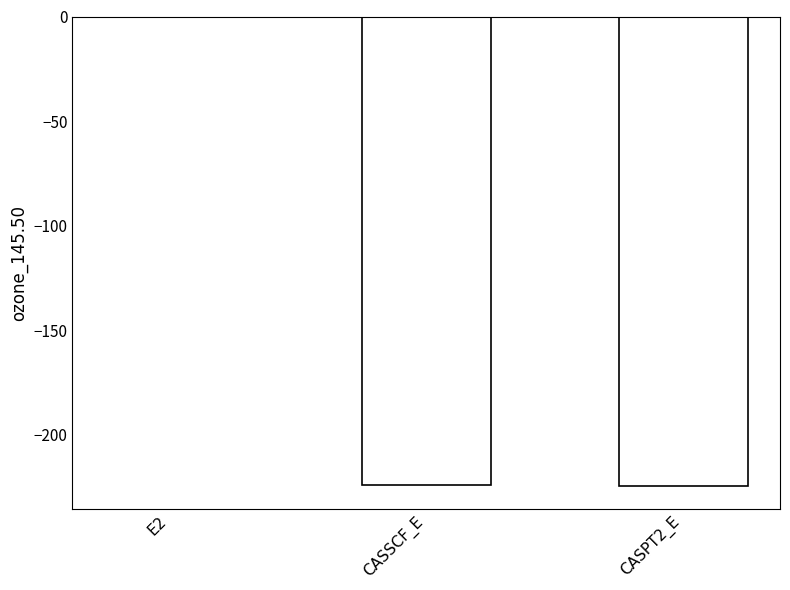

Count the number of values greater than -224.

1